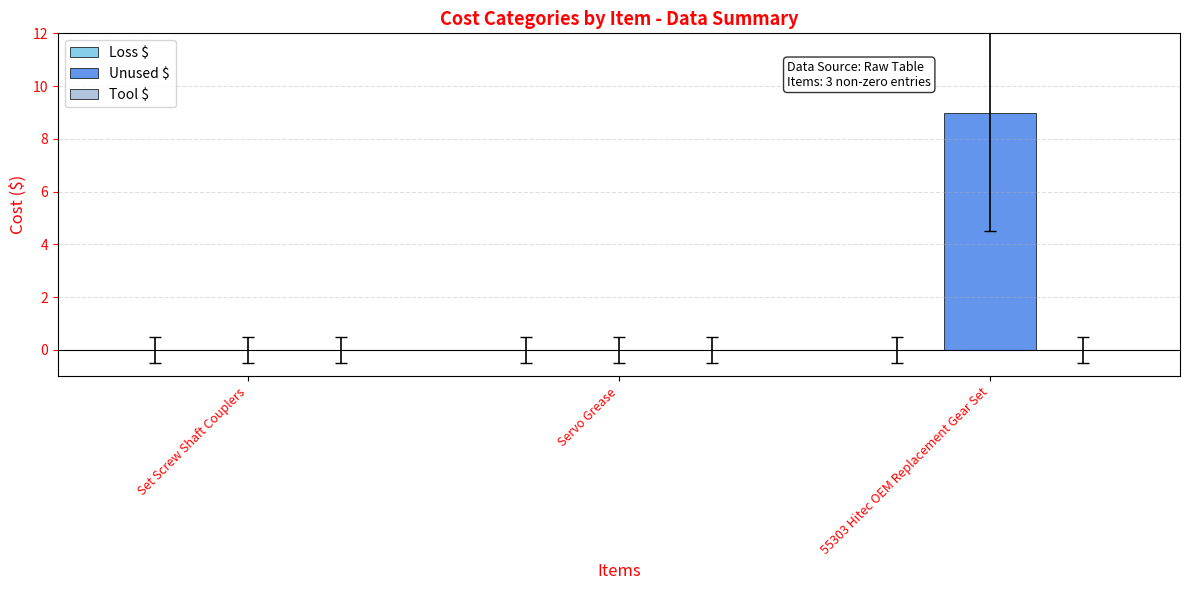

Between 55303 Hitec OEM Replacement Gear Set and Set Screw Shaft Couplers, which is larger?

55303 Hitec OEM Replacement Gear Set